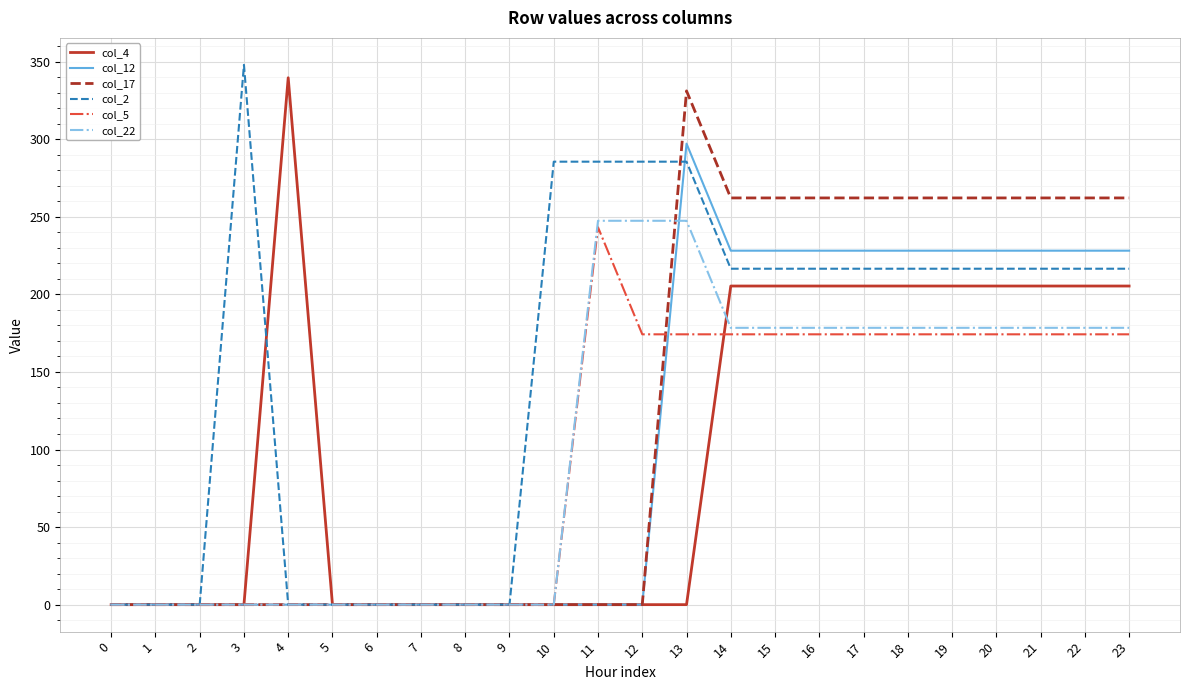

What is the average value of the col_17 series?

123.0